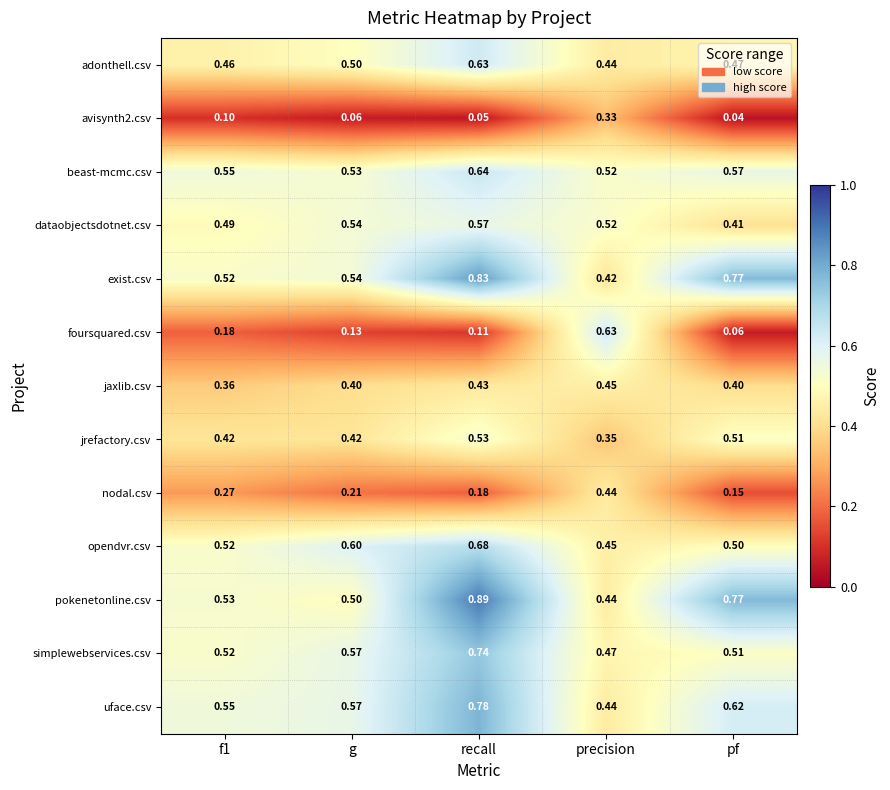

Which series has the largest total across all categories?

pokenetonline.csv